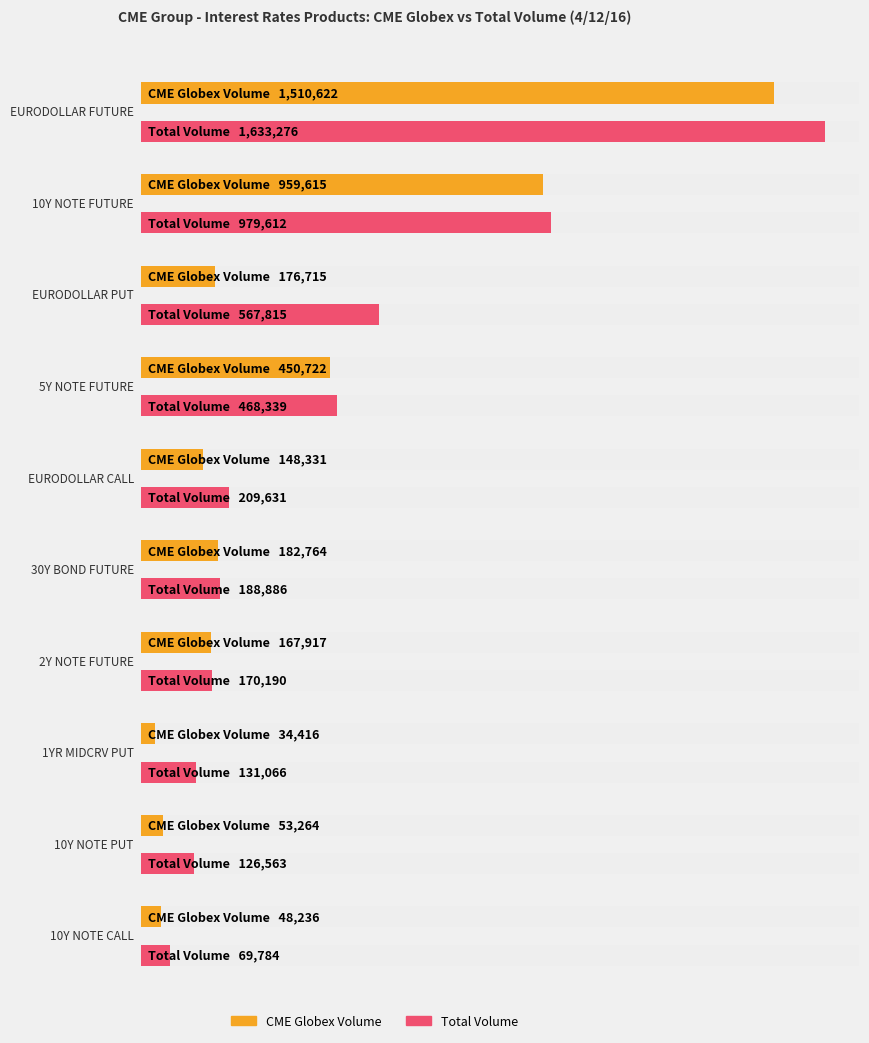

Reading left to right, transcribe all the data shown in this chart.

CME Globex Volume: 1510622	959615	176715	450722	148331	182764	167917	34416	53264	48236
Total Volume: 1633276	979612	567815	468339	209631	188886	170190	131066	126563	69784